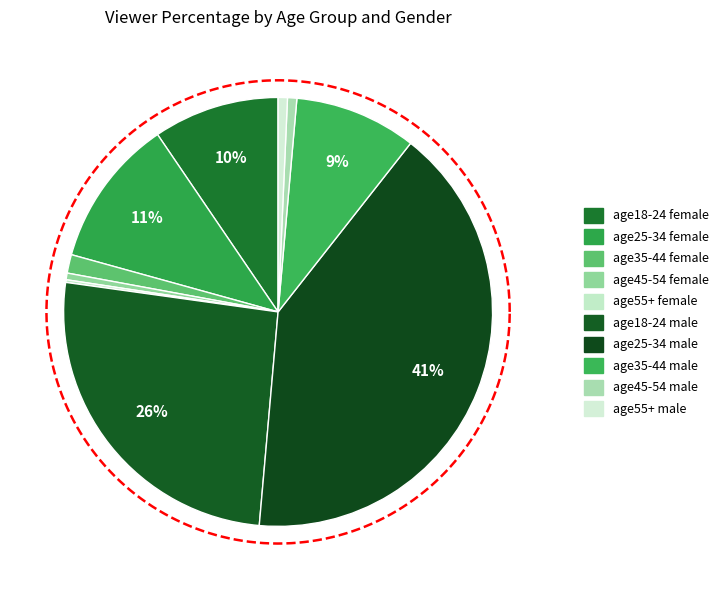

What is the smallest slice in the pie chart?

age55+ female